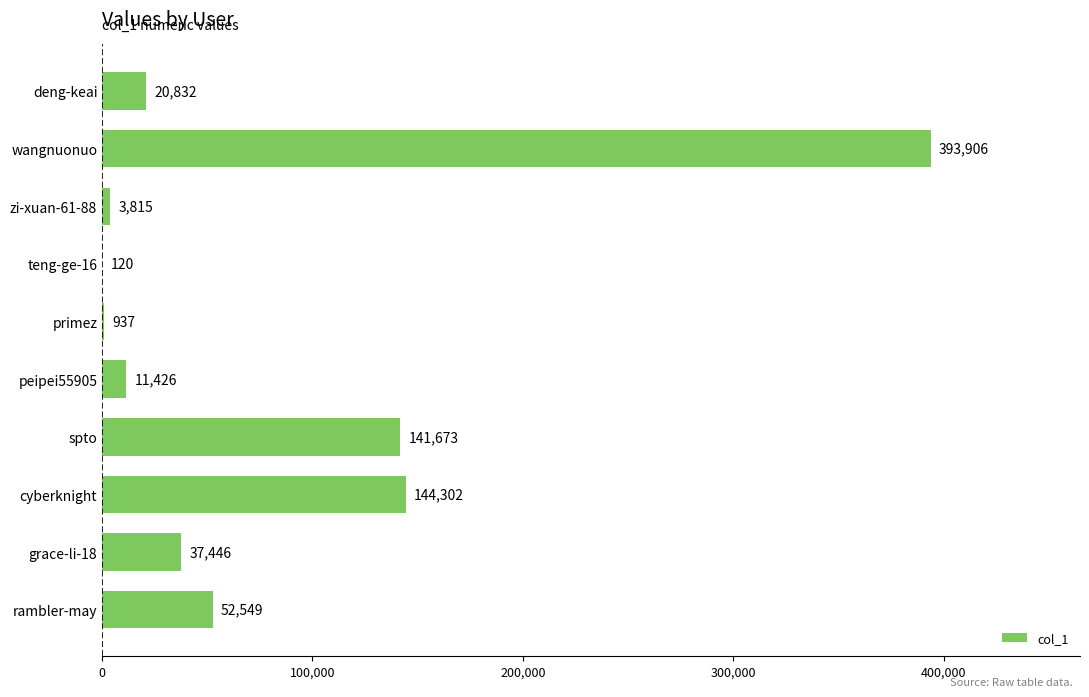

What is the sum of the values at grace-li-18 and primez?

38383